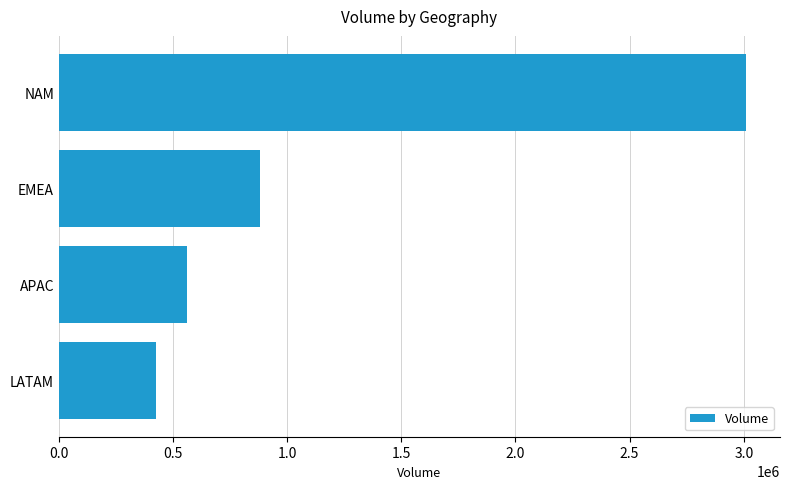

What is the change in value from LATAM to NAM?

+2583024